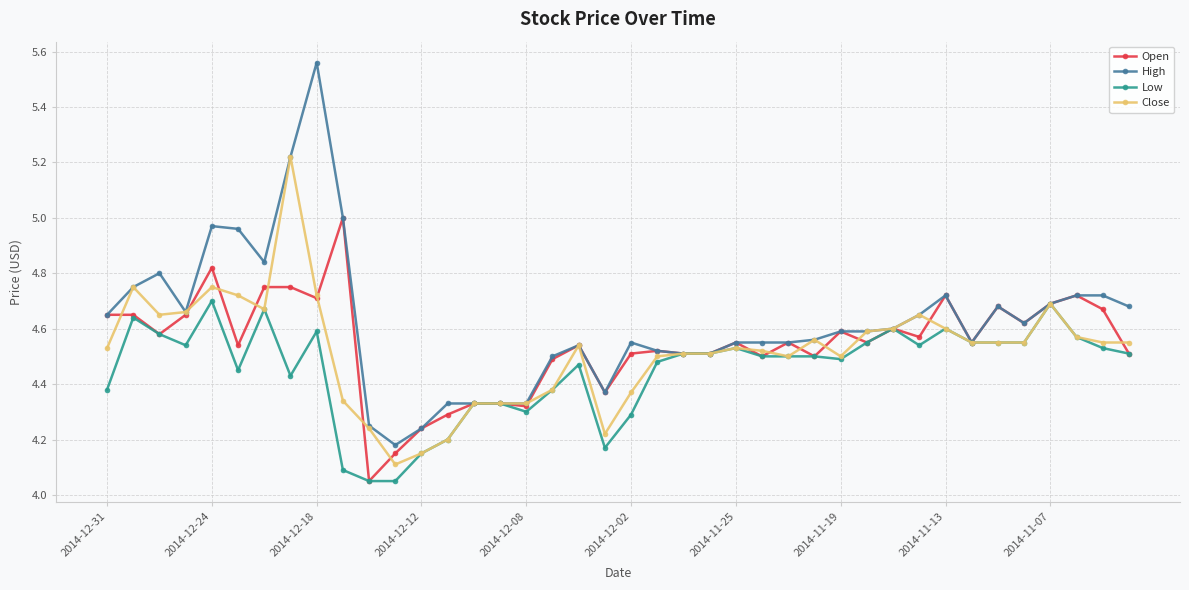

True or false: Close has more than 1 interior local peaks.

True